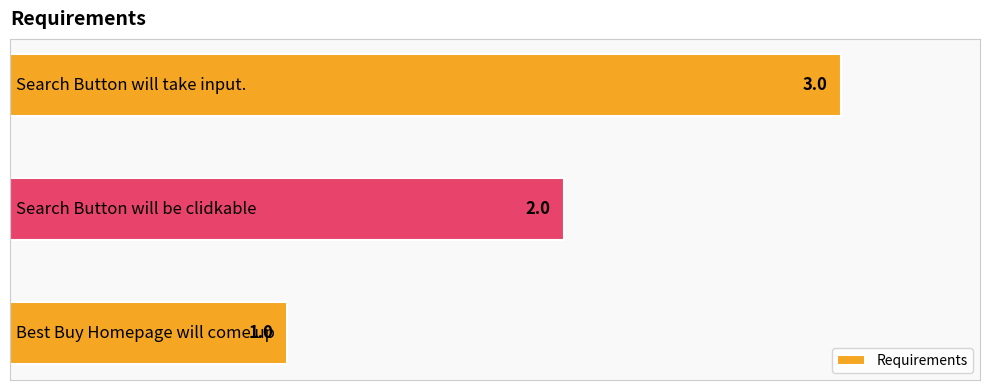

What is the greatest value displayed?

3